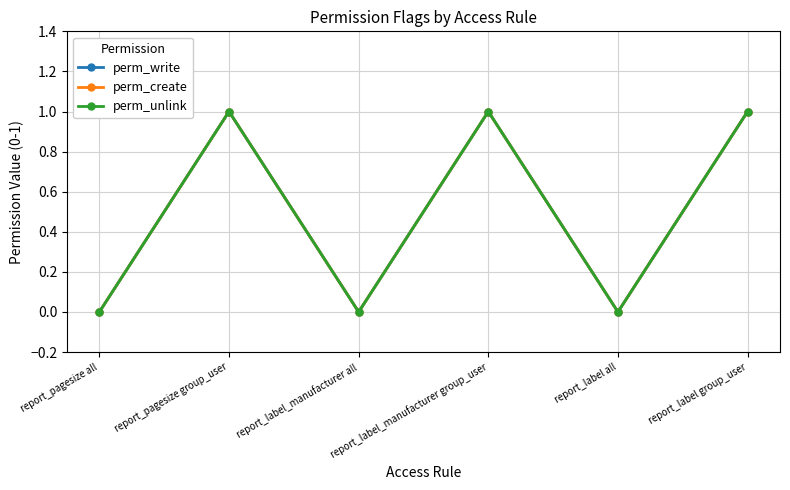

True or false: perm_create and perm_write intersect in this chart.

False